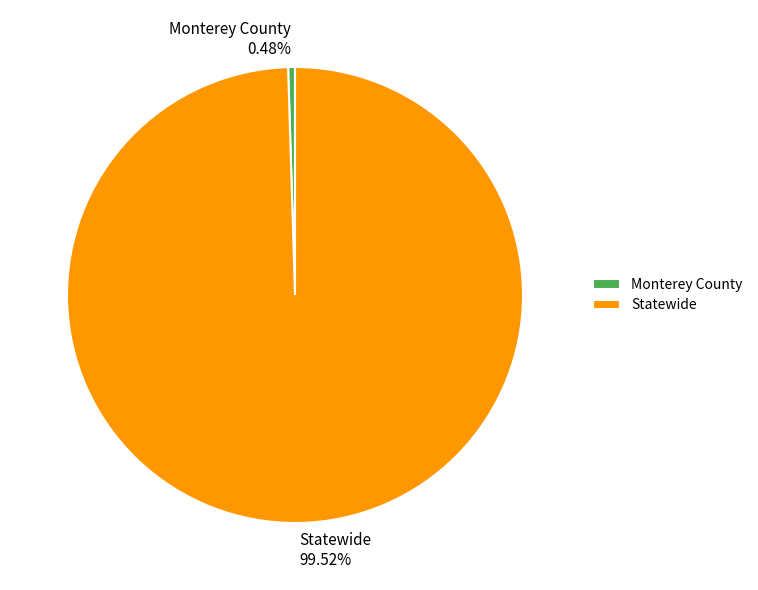

Count the number of slices in the pie.

2